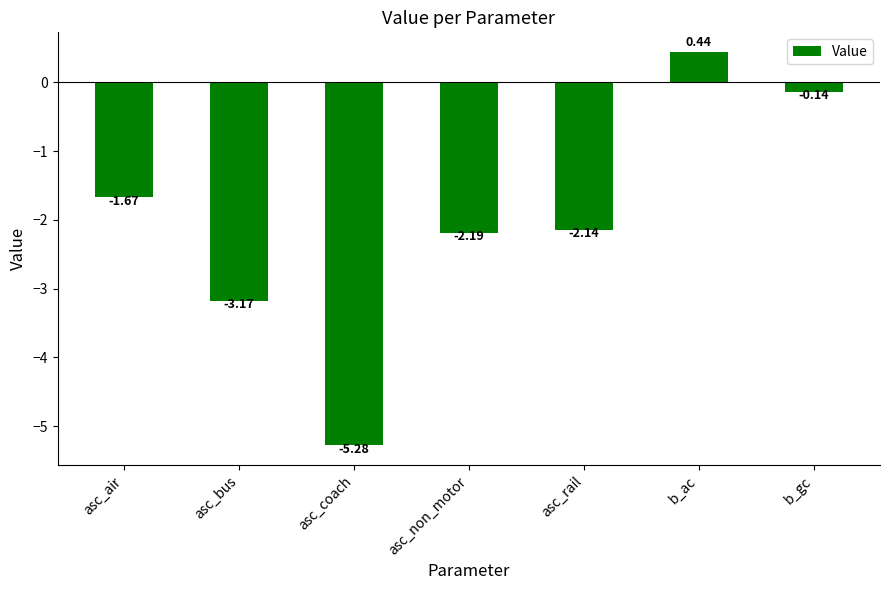

What is the label of the 4th bar from the left?

asc_non_motor